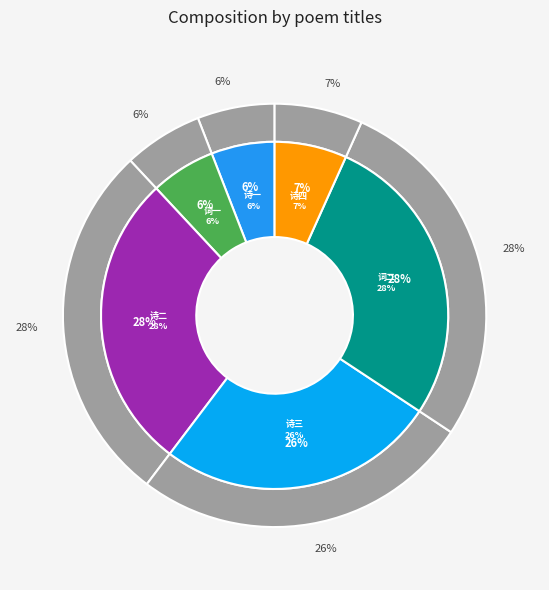

What is the smallest slice in the pie chart?

莫春过吴松垂虹用闻人伯封韵